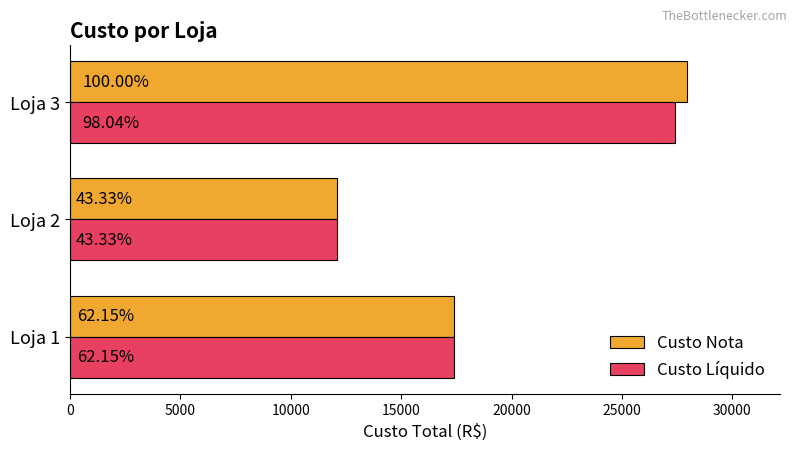

What is the greatest value displayed?

27963.3